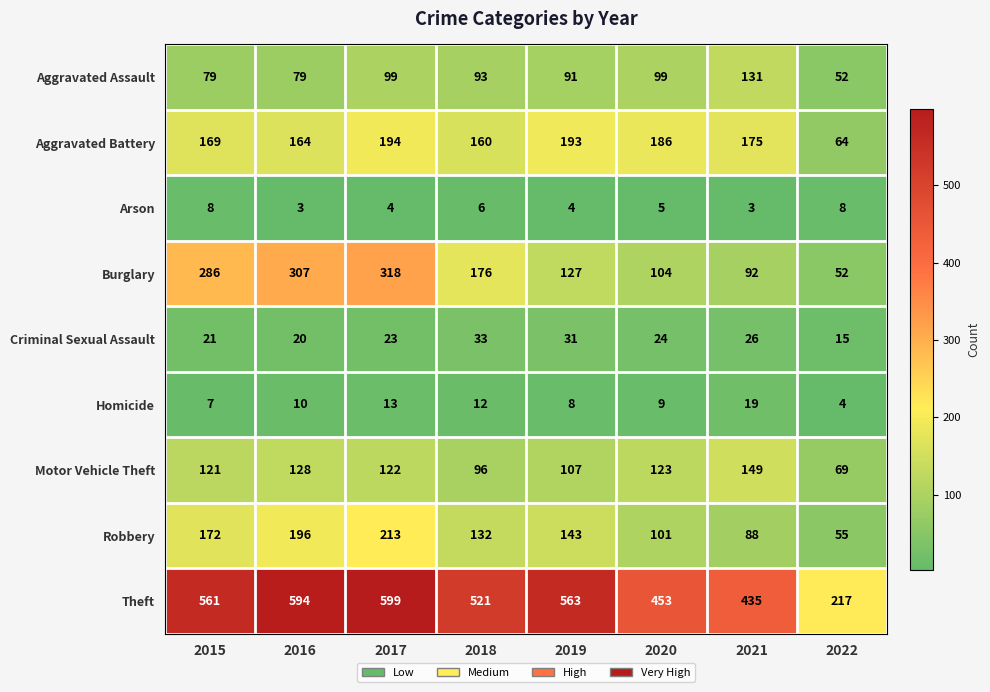

What is the sum of all Theft values?

3943